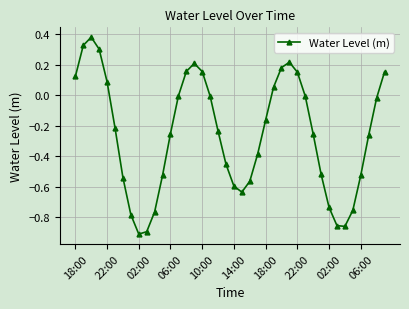

Is this an area chart (filled region under the line)?

No